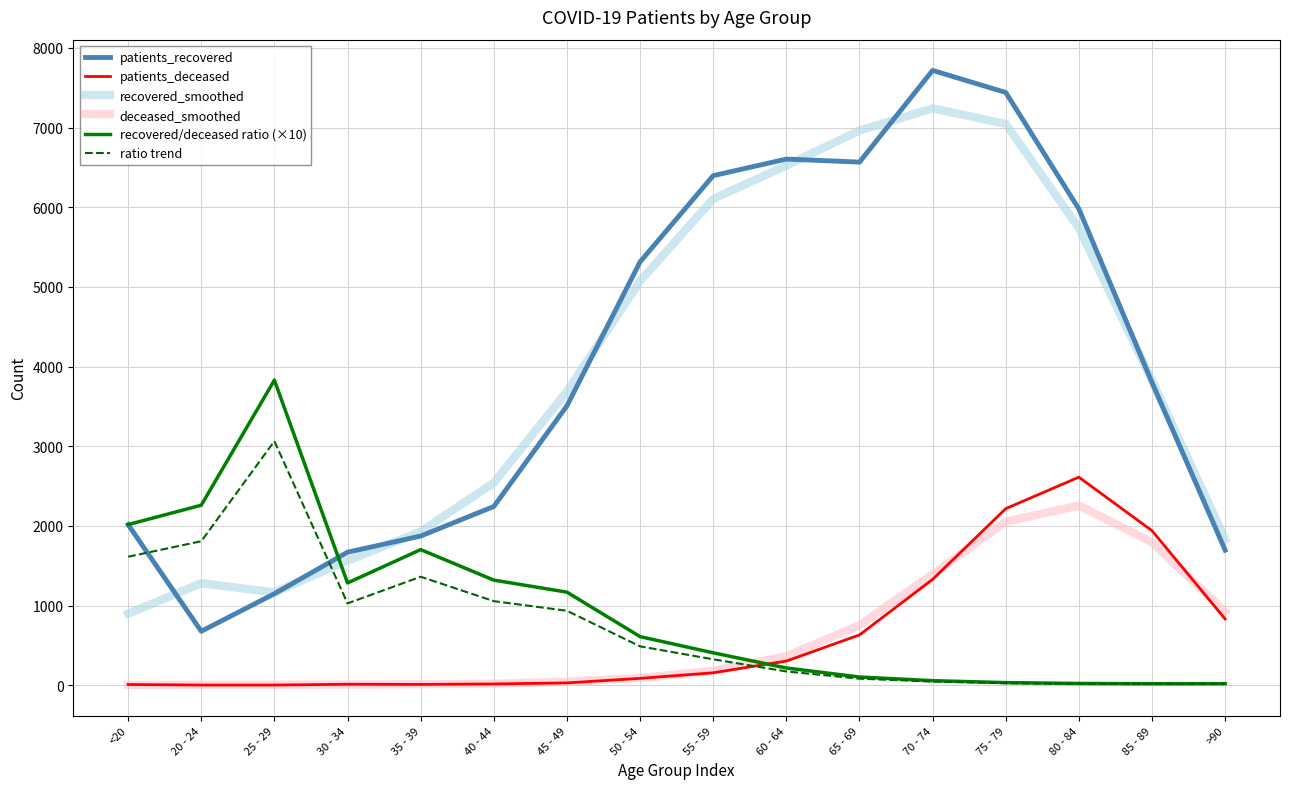

What are all the series names shown in the legend?

patients_recovered, patients_deceased, recovered_smoothed, deceased_smoothed, recovered/deceased ratio (×10), ratio trend